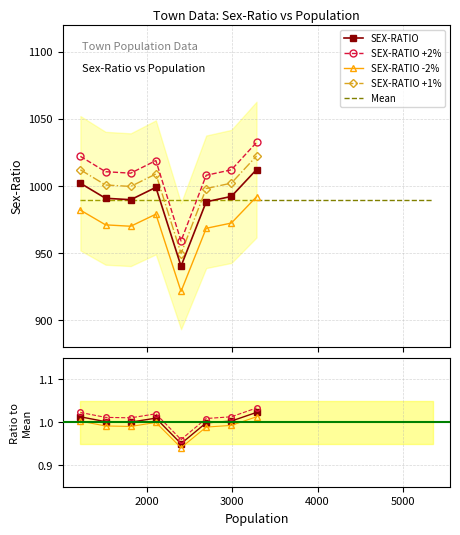

What is the greatest value displayed?

1032.2